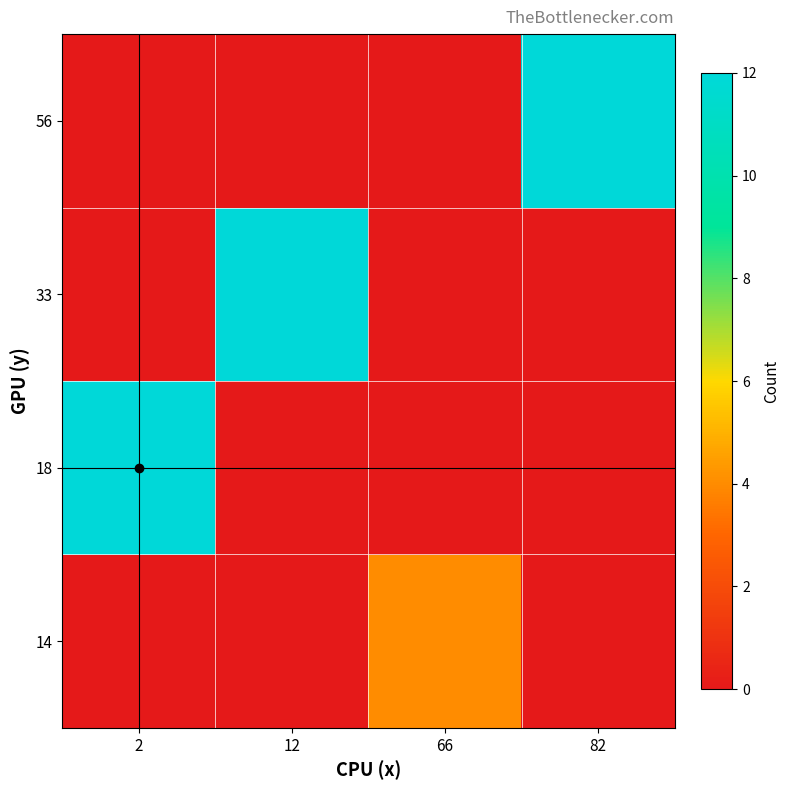

List the series in order of their peak value, highest first.

18, 33, 56, 14